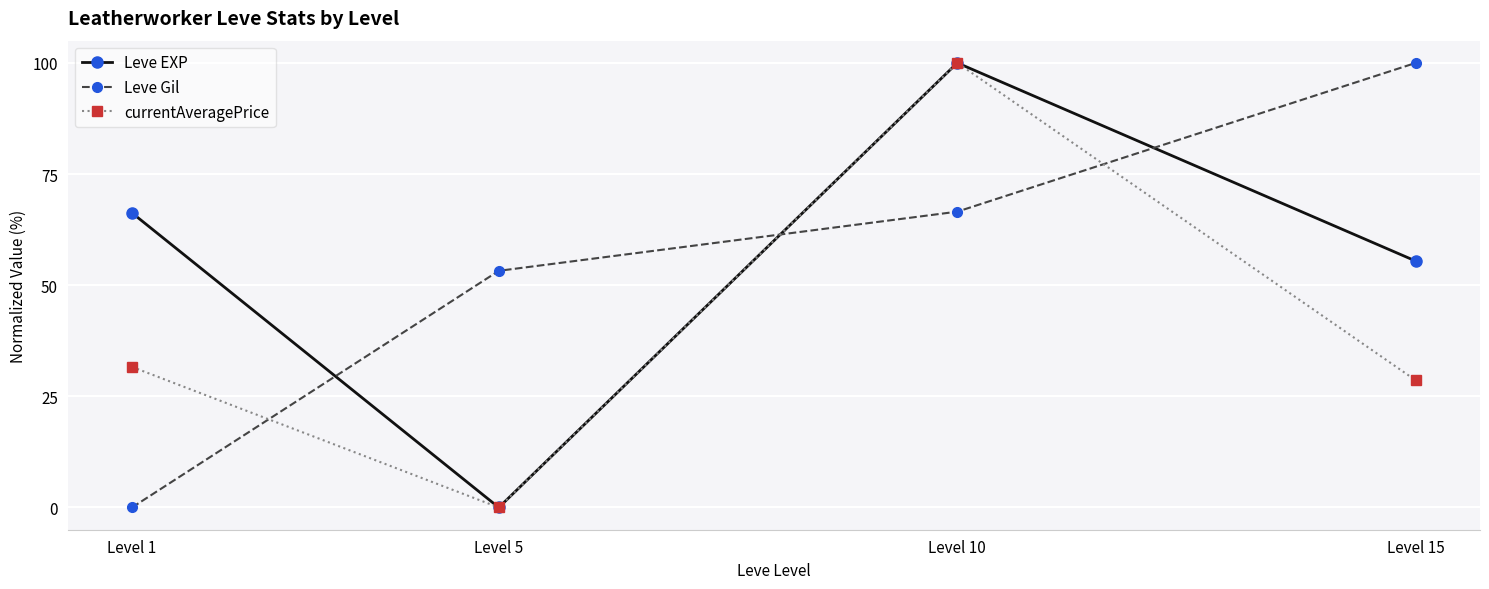

How many values in the Leve EXP series are below 66?

2